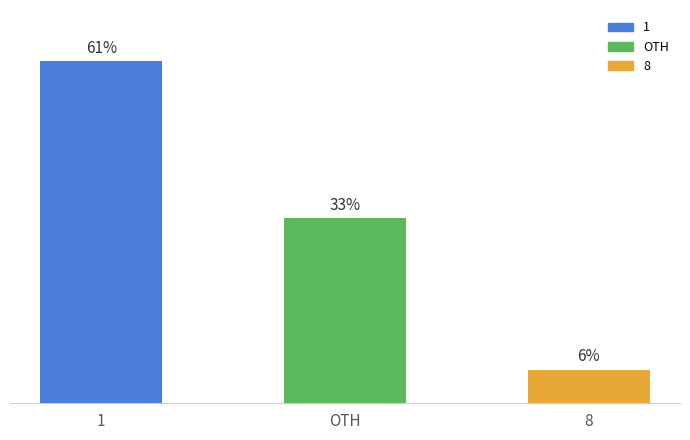

Rank the categories by value from highest to lowest.

1, OTH, 8